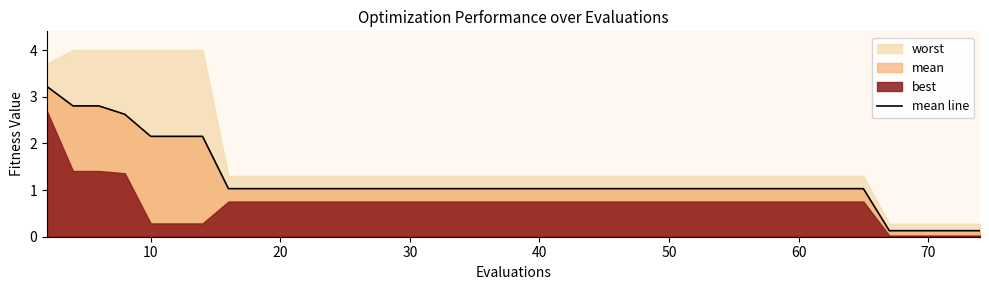

True or false: mean line has a value of 1.2 at 10.

False